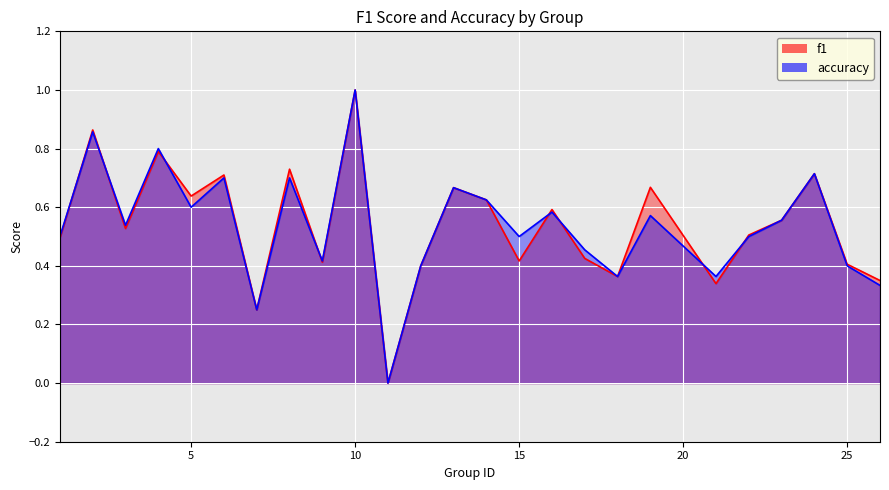

How many interior local valleys does the accuracy series have?

8